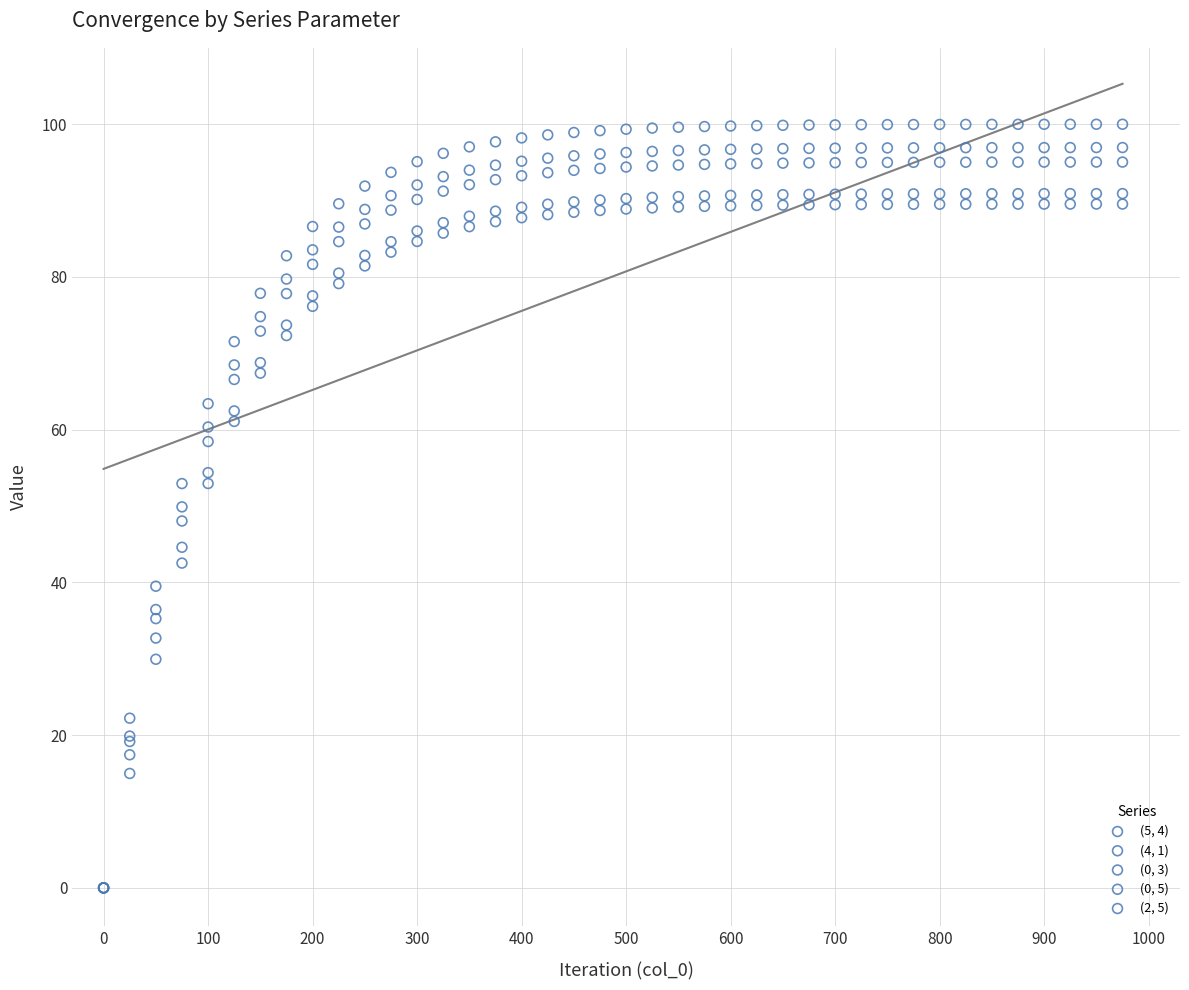

What are all the series names shown in the legend?

(5, 4), (4, 1), (0, 3), (0, 5), (2, 5)